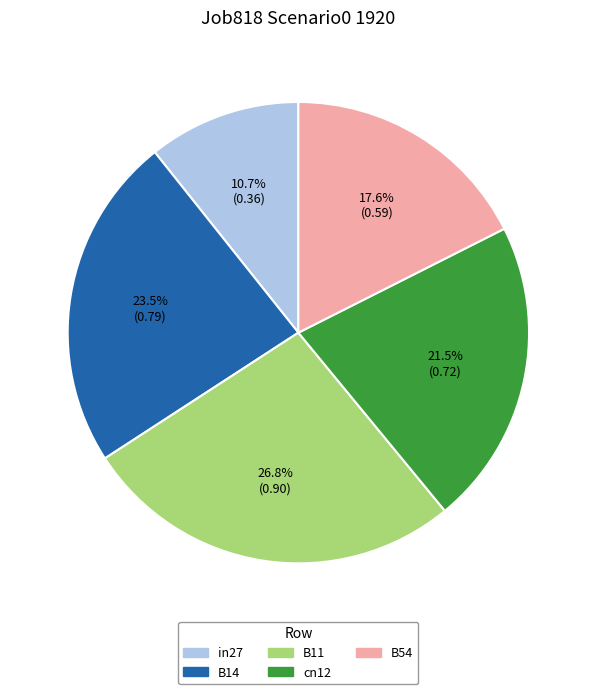

Does cn12 represent more than half of the total?

No